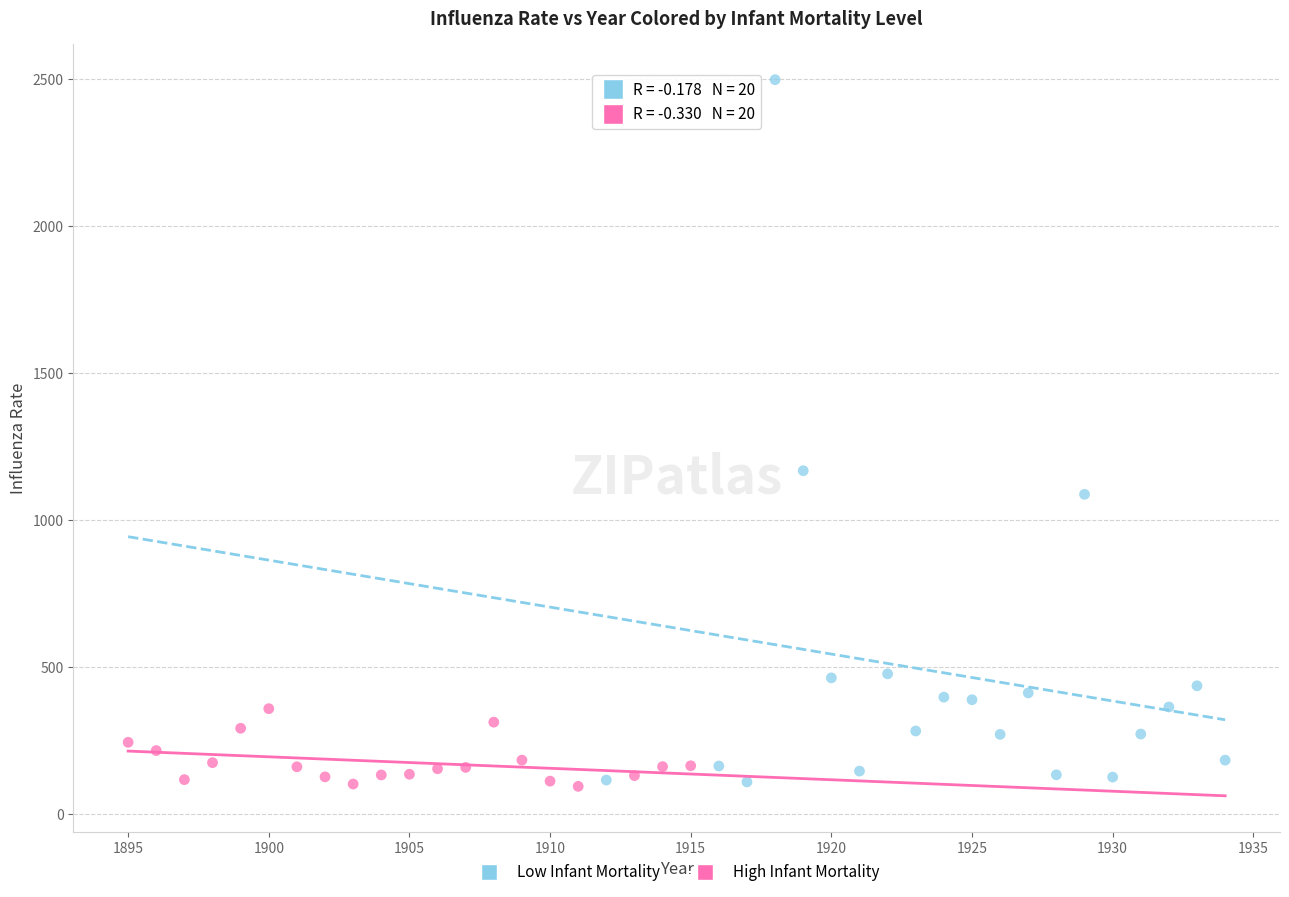

Which series has the largest Y range (max minus min)?

Low Infant Mortality